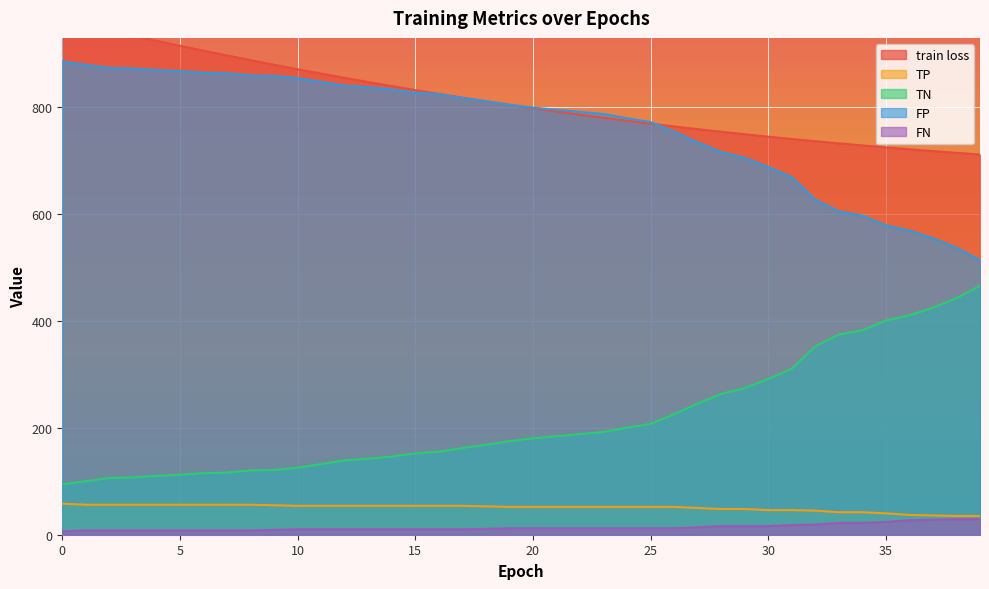

True or false: TP and train loss cross at least once.

False